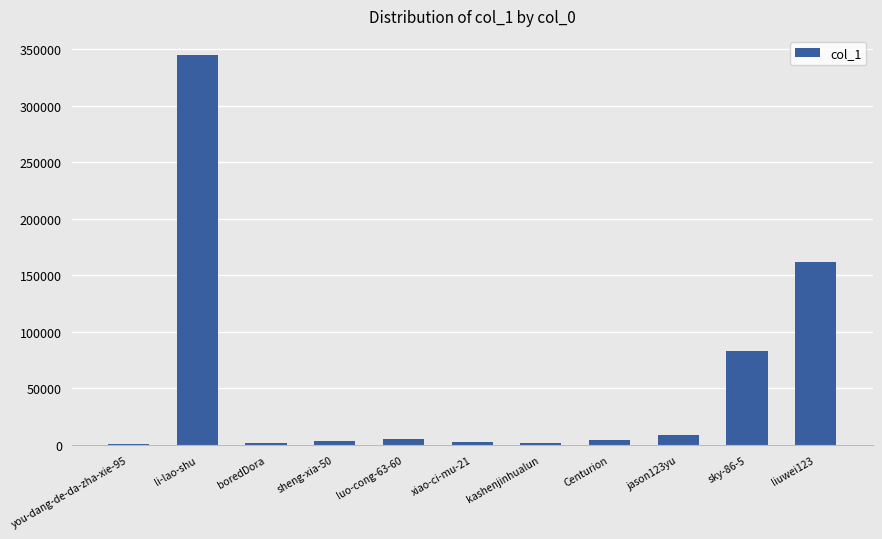

What is the sum of all values?

616903